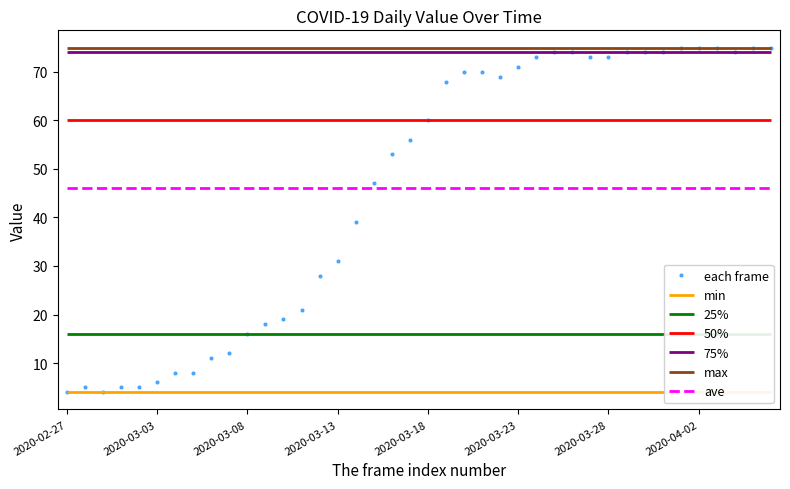

What is the maximum value for each frame?

75